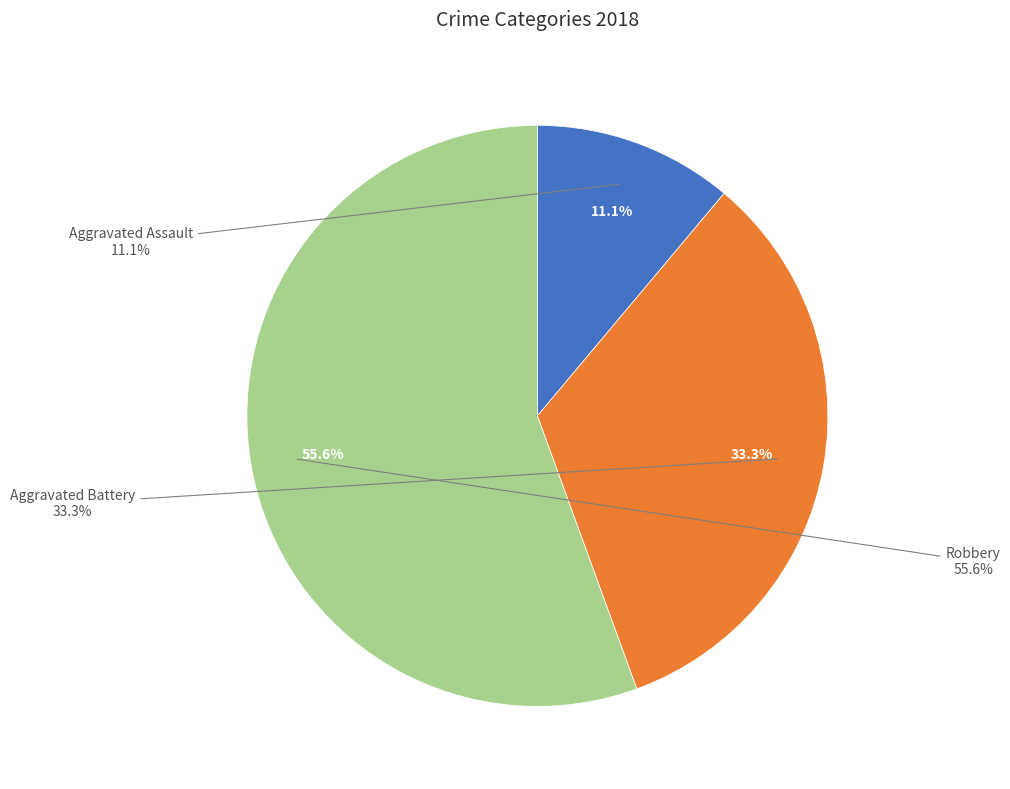

Combined, do Robbery and Aggravated Battery account for over 50%?

Yes